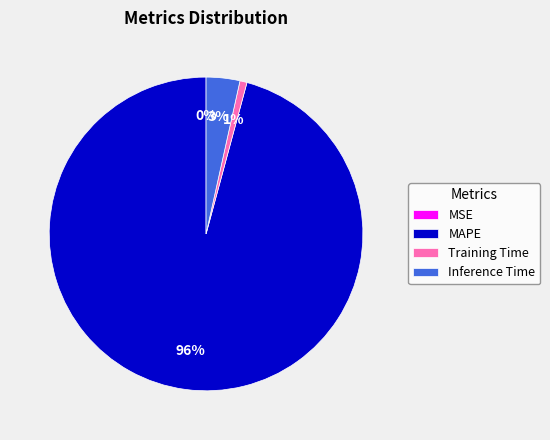

Combined, do MAPE and Inference Time account for over 50%?

Yes